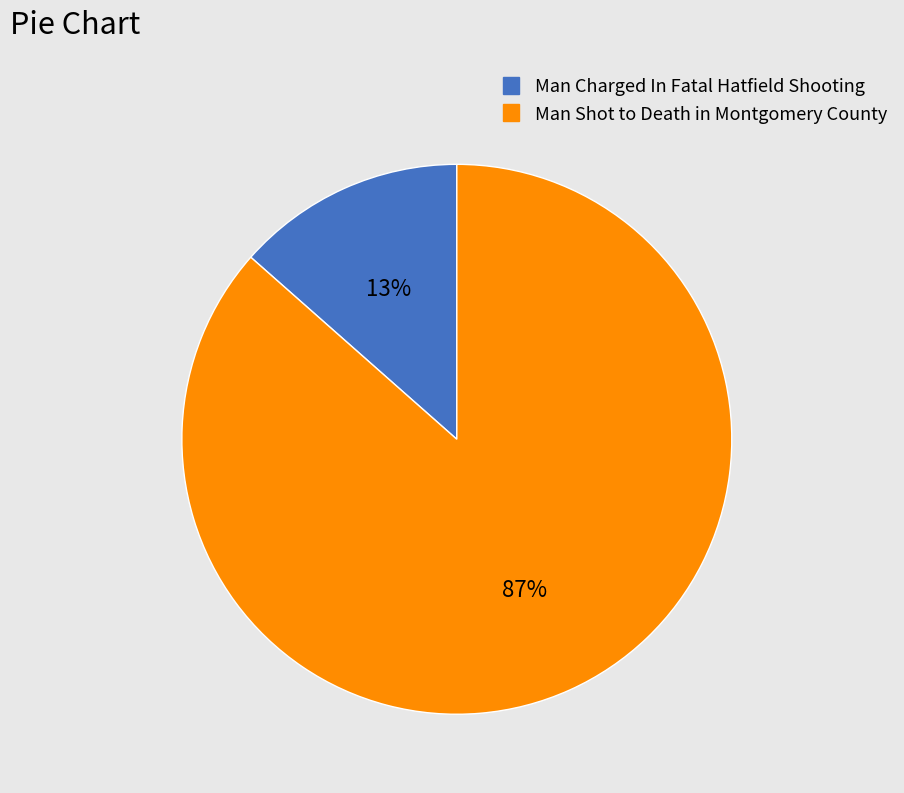

True or false: Man Shot to Death in Montgomery County accounts for 87% of the total.

True